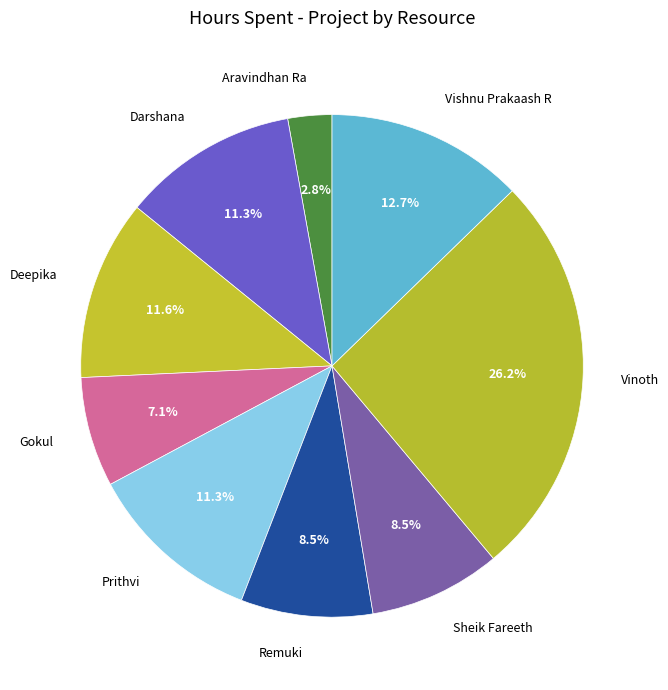

To the nearest percent, what is the combined percentage of Vinoth and Remuki?

35%